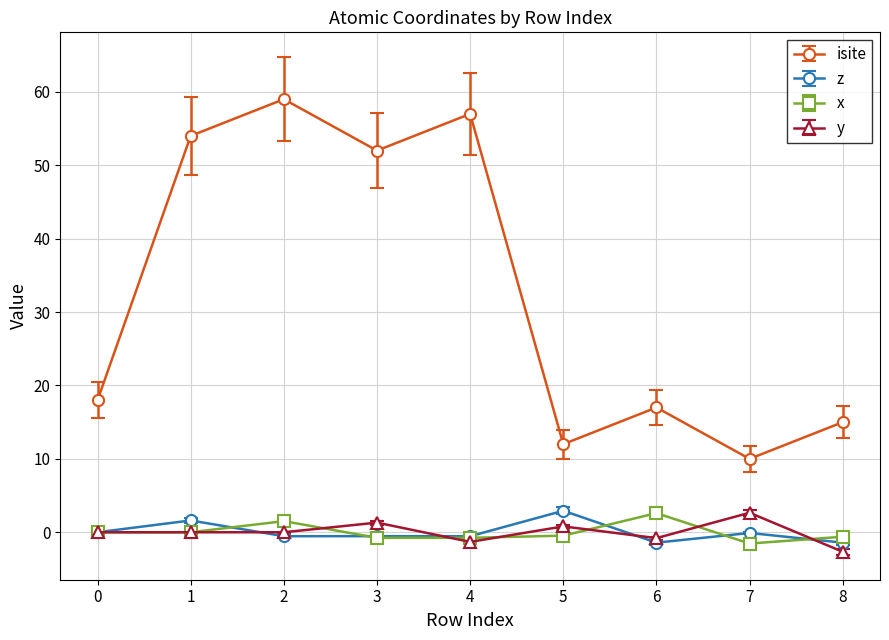

At which category does x reach its first local peak?

2